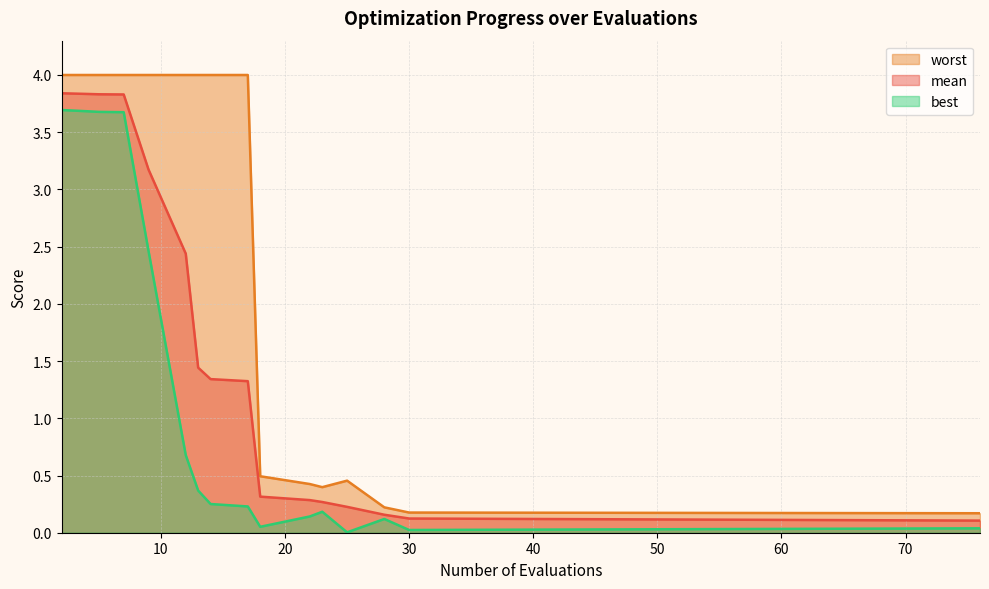

Which series has the largest total across all categories?

worst